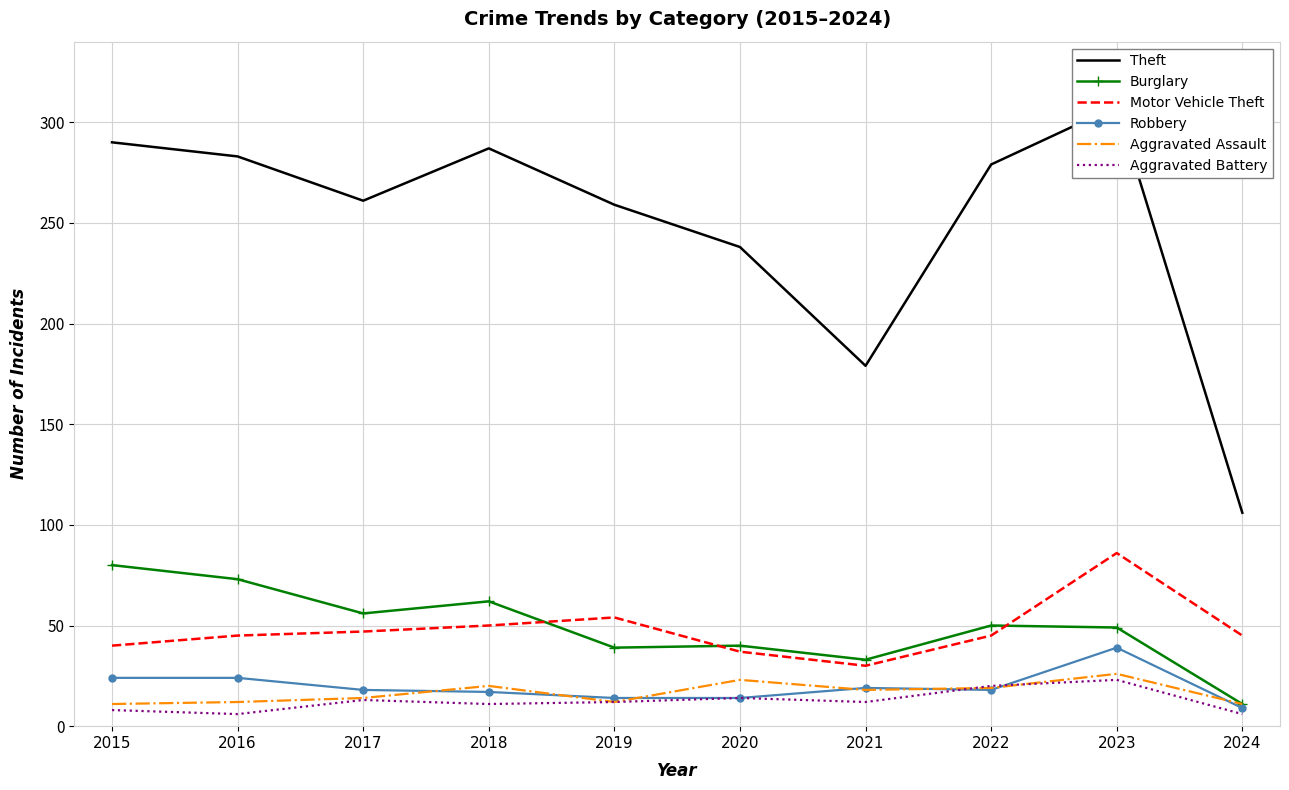

Reading left to right, transcribe all the data shown in this chart.

Theft: 290	283	261	287	259	238	179	279	308	106
Burglary: 80	73	56	62	39	40	33	50	49	11
Motor Vehicle Theft: 40	45	47	50	54	37	30	45	86	45
Robbery: 24	24	18	17	14	14	19	18	39	9
Aggravated Assault: 11	12	14	20	12	23	18	19	26	11
Aggravated Battery: 8	6	13	11	12	14	12	20	23	6